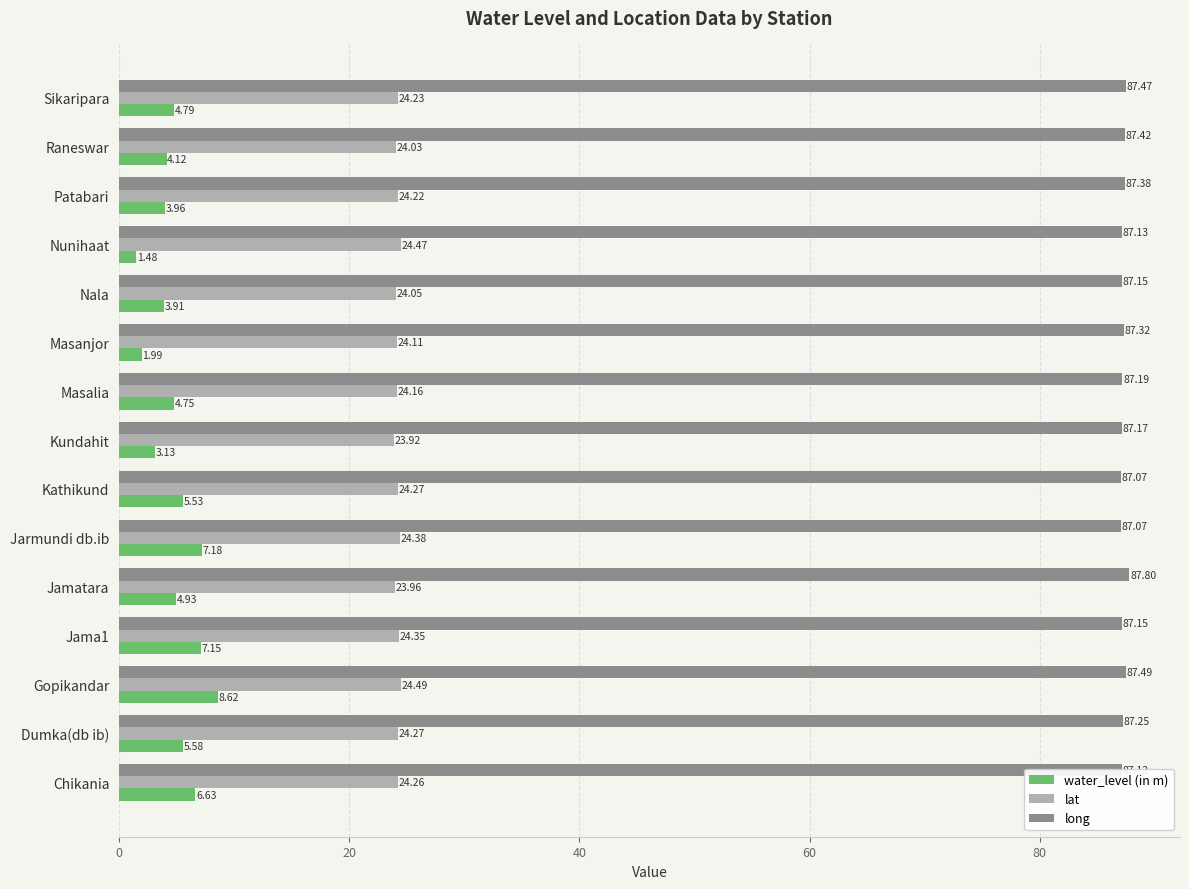

What is the difference between the highest and lowest values at Chikania?

80.5